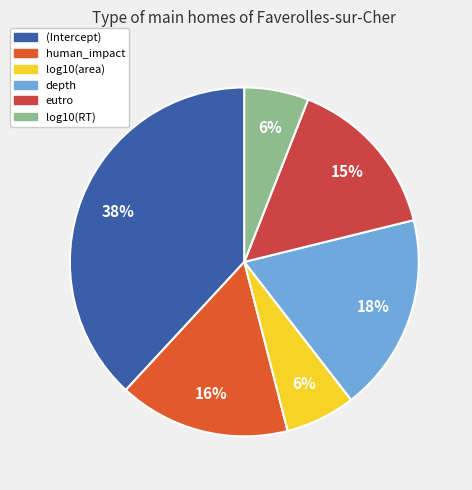

To the nearest percent, what percentage of the pie is log10(RT)?

6%